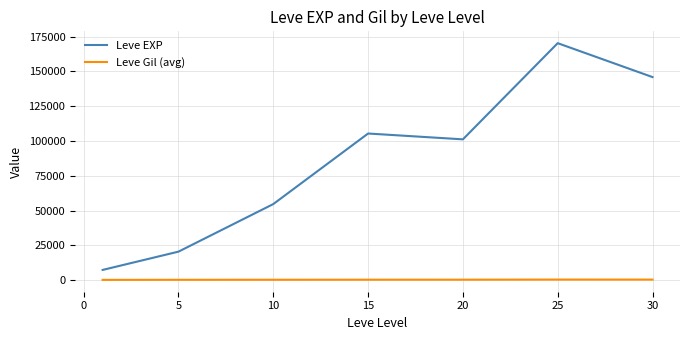

Which series has the widest spread of values?

Leve EXP